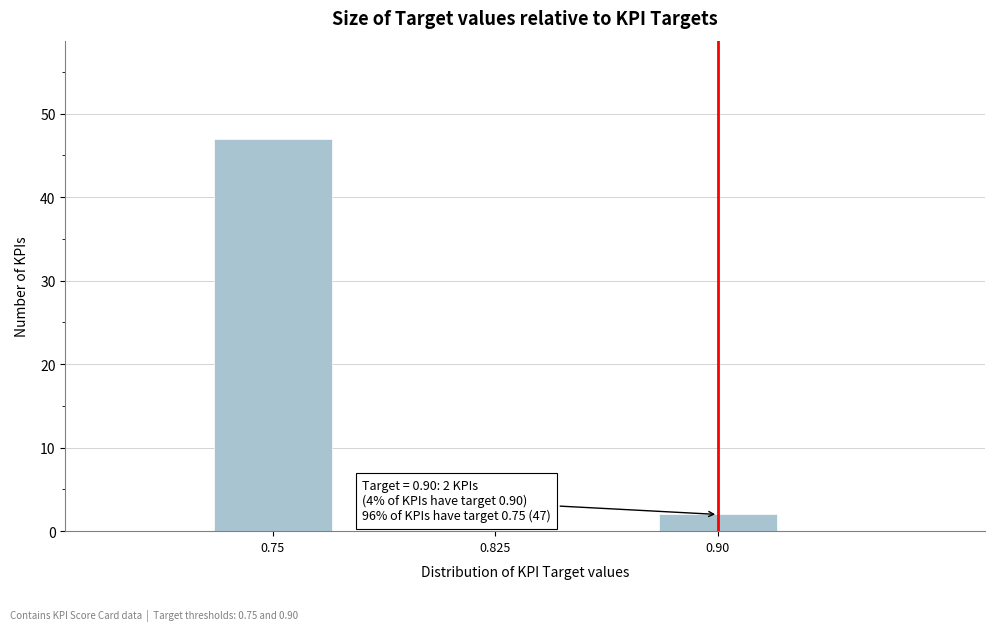

Reading left to right, extract all data points from this chart.

0.75=47	0.825=0	0.90=2